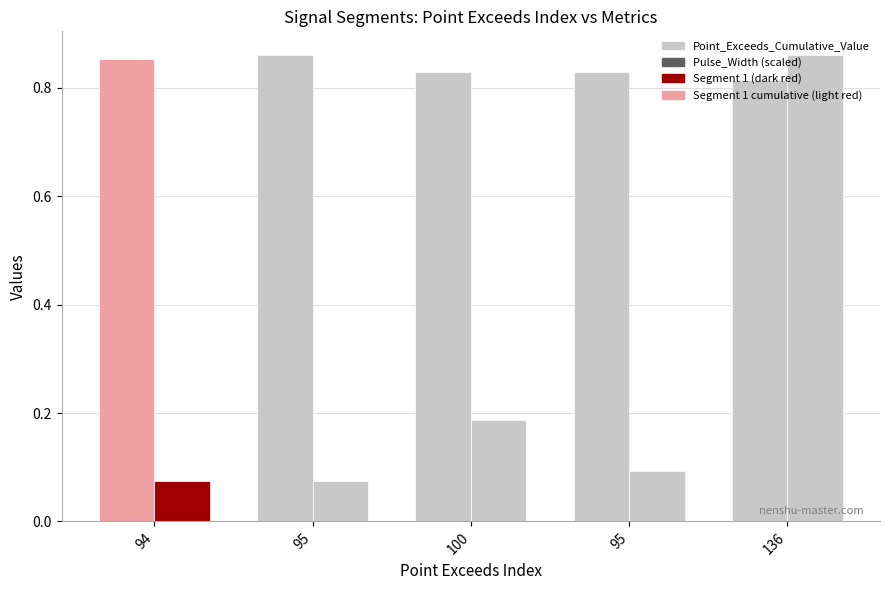

How many bars are there in each group?

2